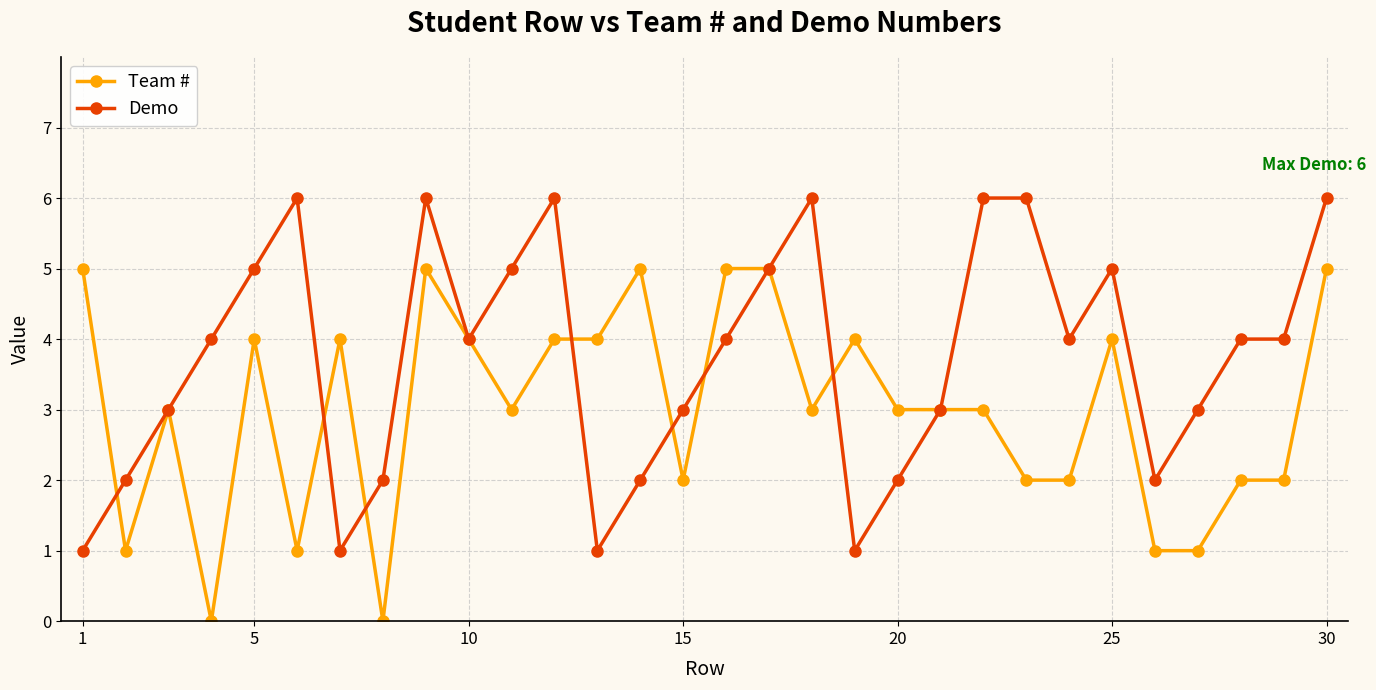

What is the value of the Team # point at the 17th from the left?

5